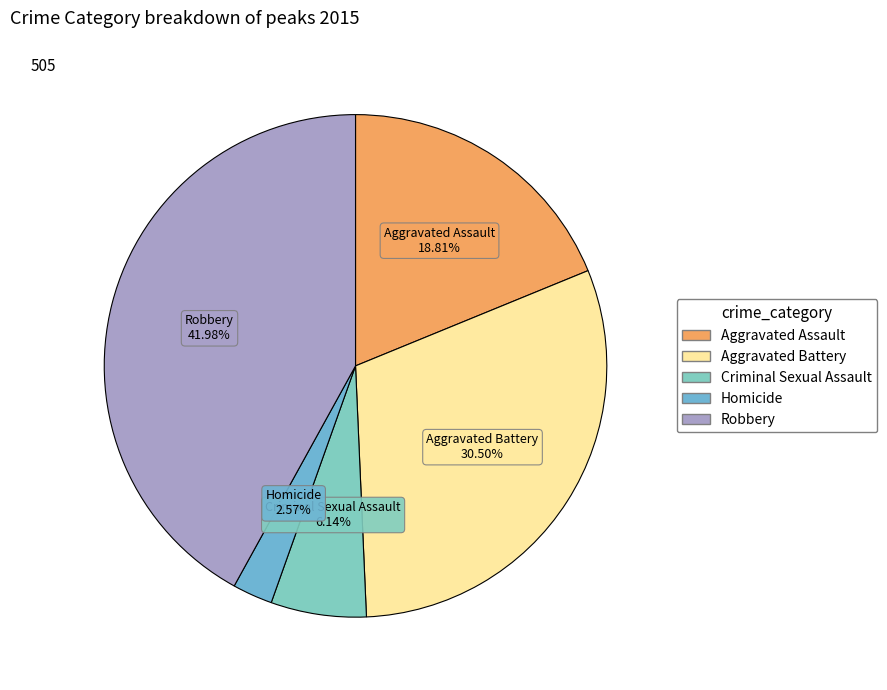

To the nearest percent, what is the difference between the Aggravated Assault and Robbery slice percentages?

23%